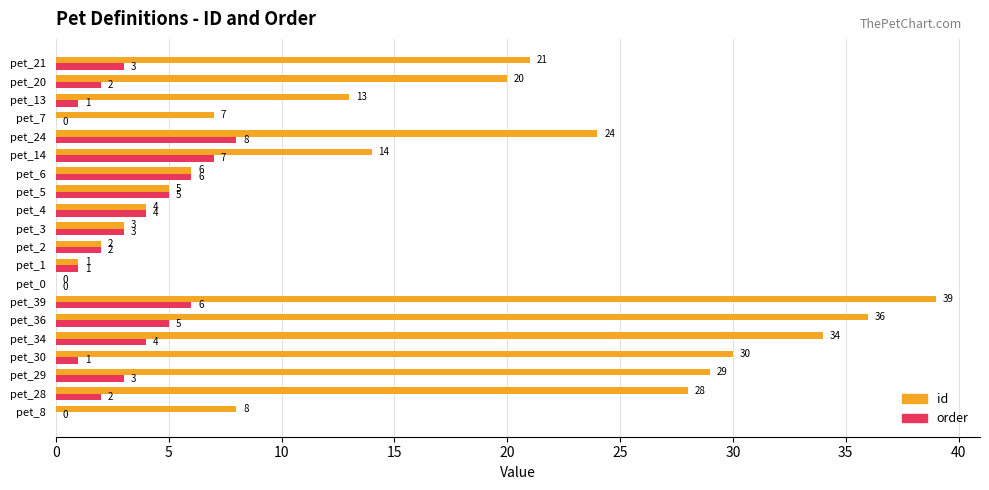

At which category is the sum across all series the highest?

pet_39